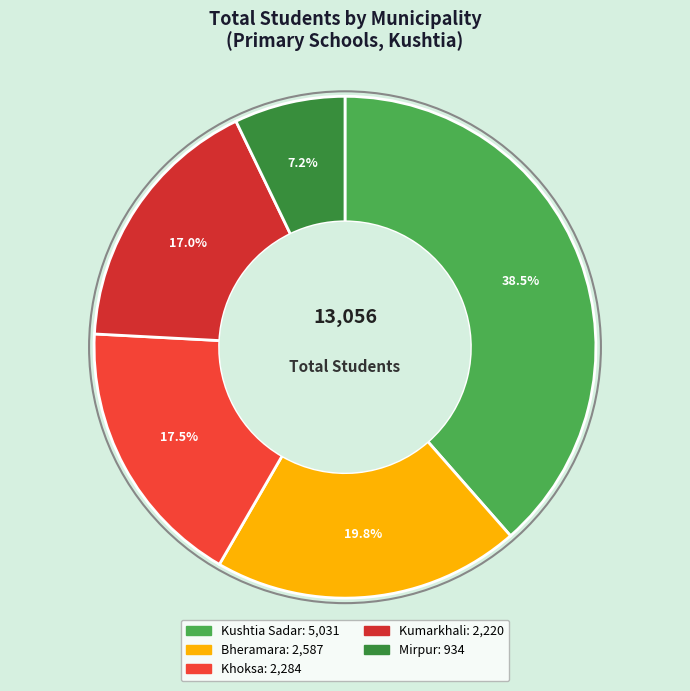

How many slices are in this pie chart?

5